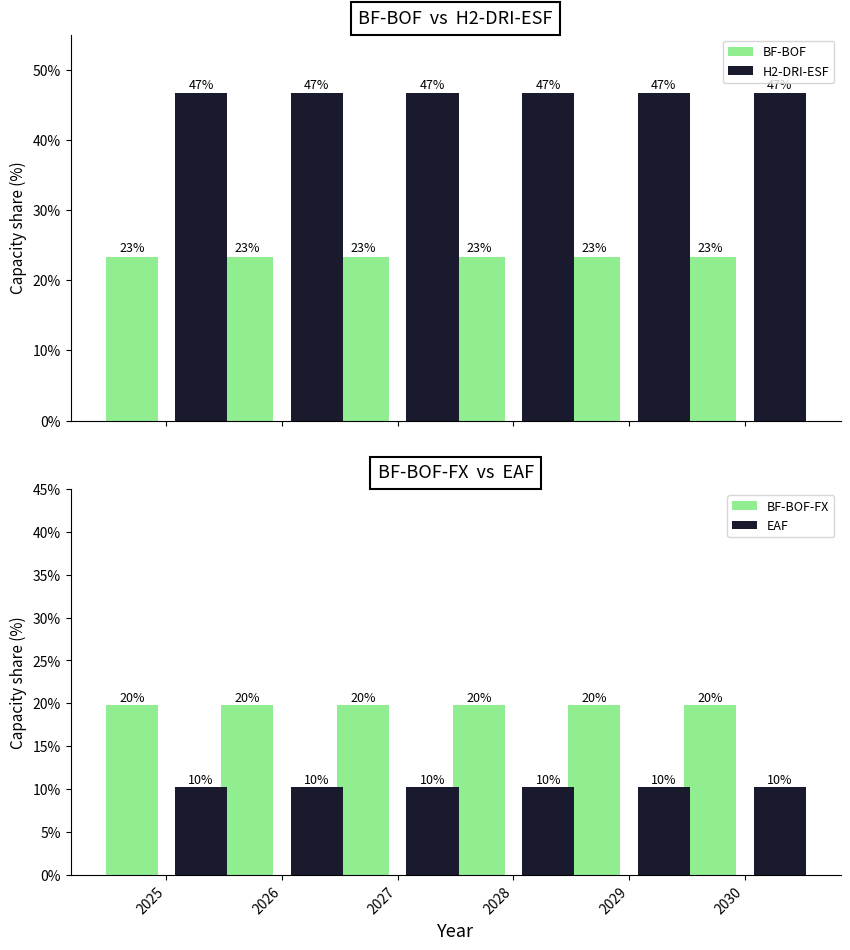

Are the bars horizontal?

No